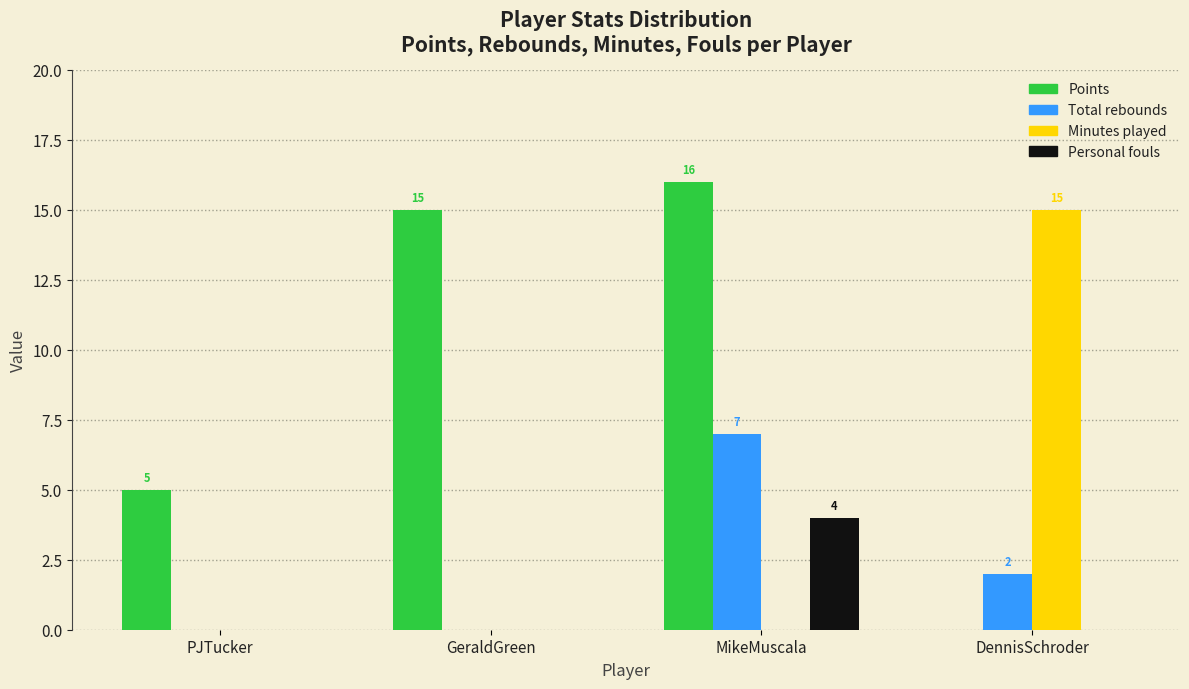

Reading left to right, list all the values displayed in this chart.

Points: PJTucker=5	GeraldGreen=15	MikeMuscala=16	DennisSchroder=0
Total rebounds: PJTucker=0	GeraldGreen=0	MikeMuscala=7	DennisSchroder=2
Minutes played: PJTucker=0	GeraldGreen=0	MikeMuscala=0	DennisSchroder=15
Personal fouls: PJTucker=0	GeraldGreen=0	MikeMuscala=4	DennisSchroder=0